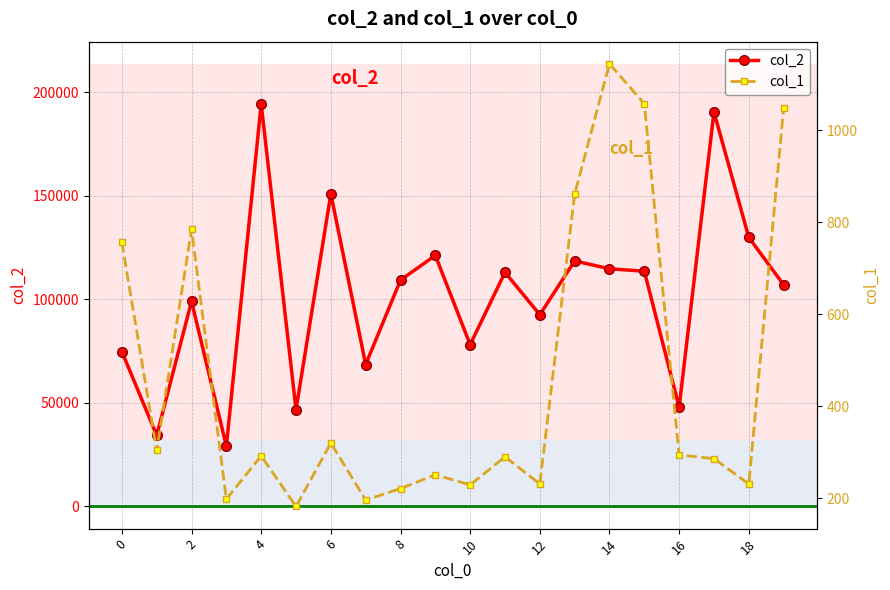

How many interior local peaks does the col_1 series have?

6